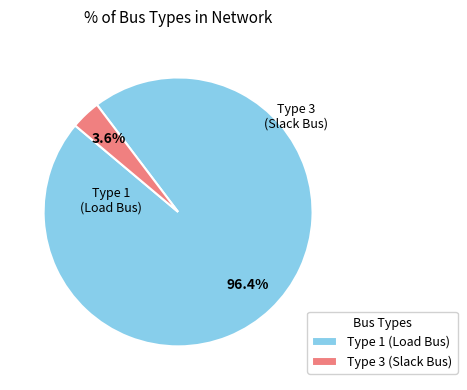

How much of the chart is everything except Type 3 (Slack Bus)?

96.4%